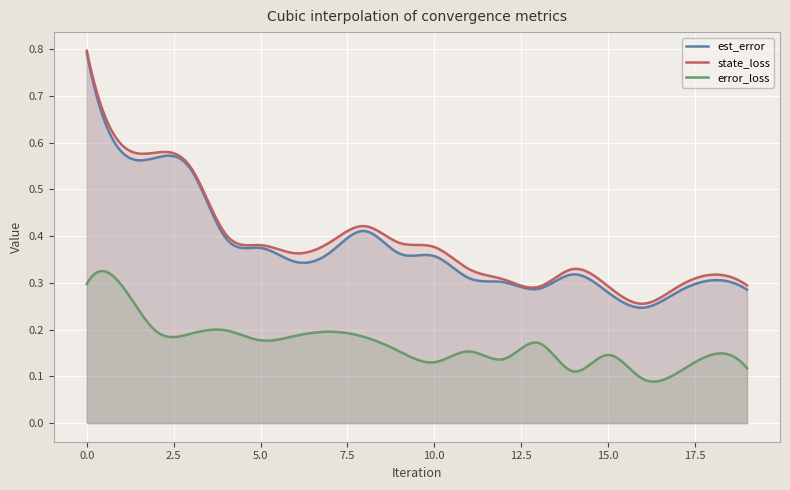

Which has a higher value, 15 or 6?

6